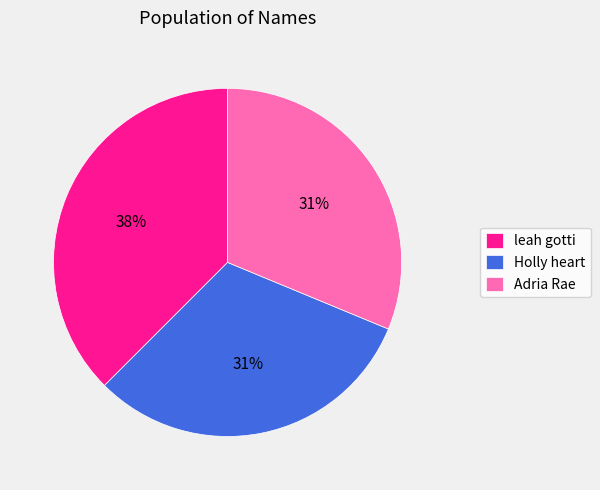

What percentage is the Holly heart slice, to the nearest percent?

31%